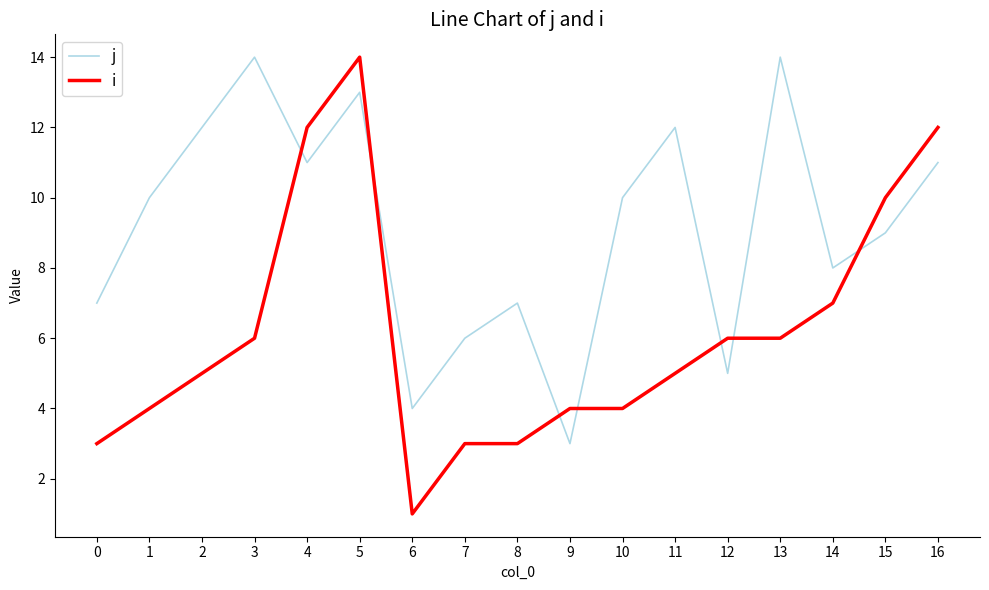

Which series has the widest spread of values?

i